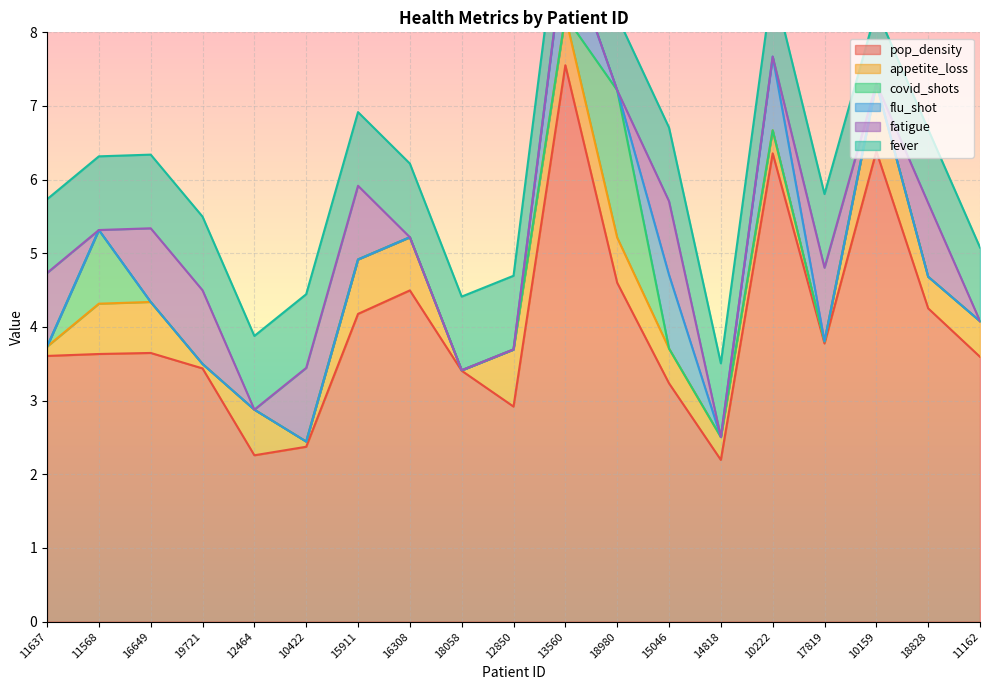

The value of appetite_loss at 19721 is 0.1. True or false?

True